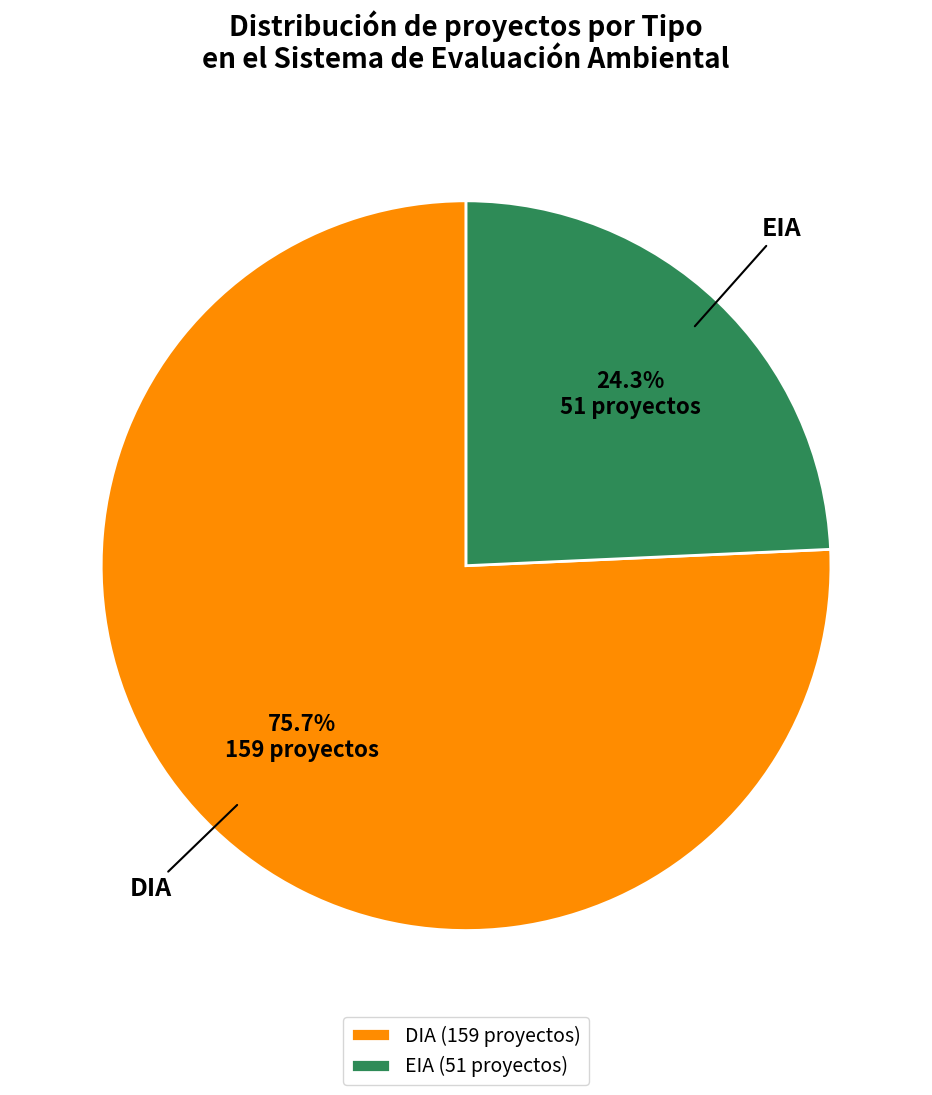

What is the largest slice in the pie chart?

DIA